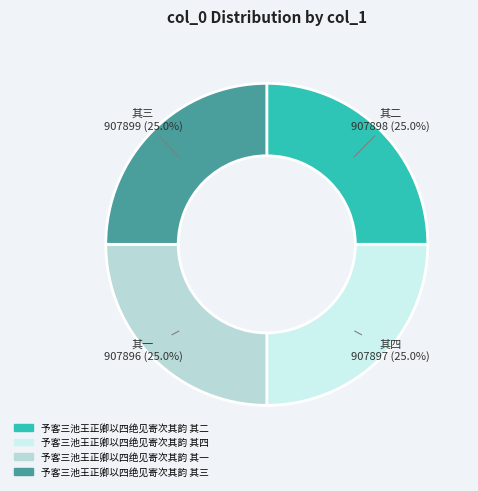

Does 予客三池王正卿以四绝见寄次其韵 其三 account for over 50% of the chart?

No